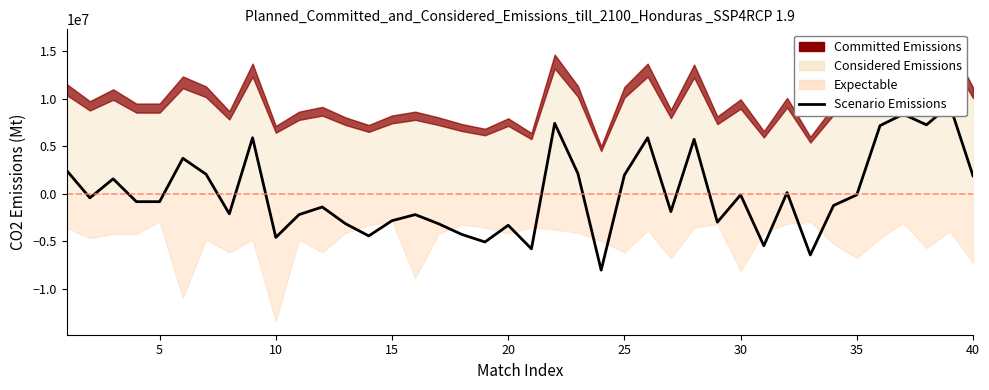

What is the difference between the maximum and minimum values?

17360000.0